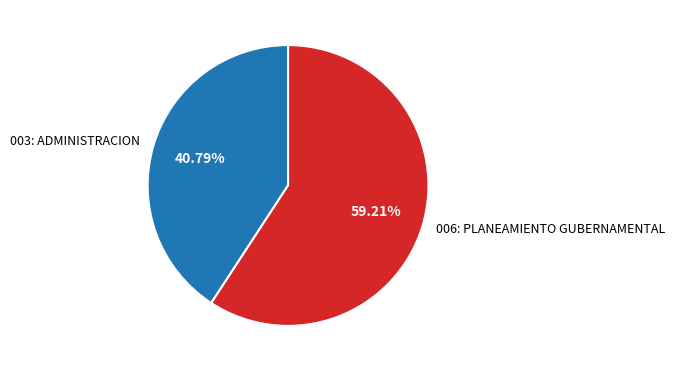

Which slice is the smallest?

003: ADMINISTRACION